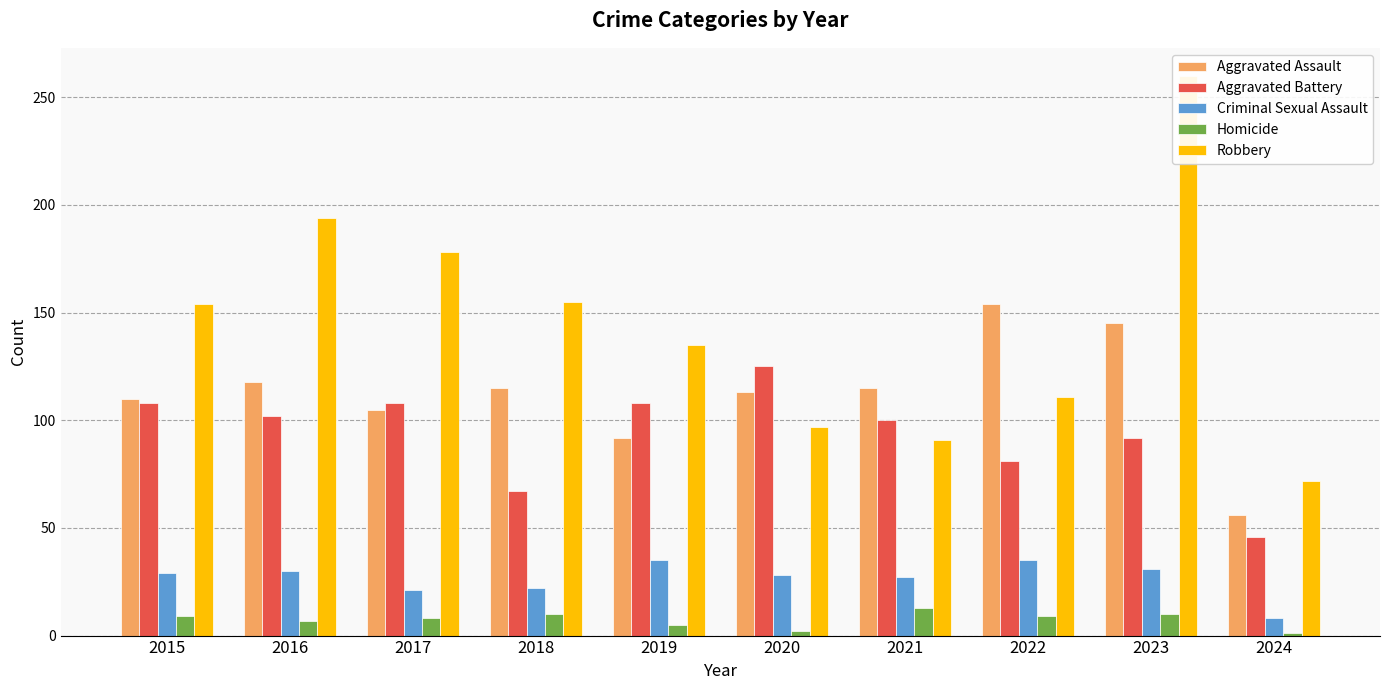

How many groups of bars are there?

10